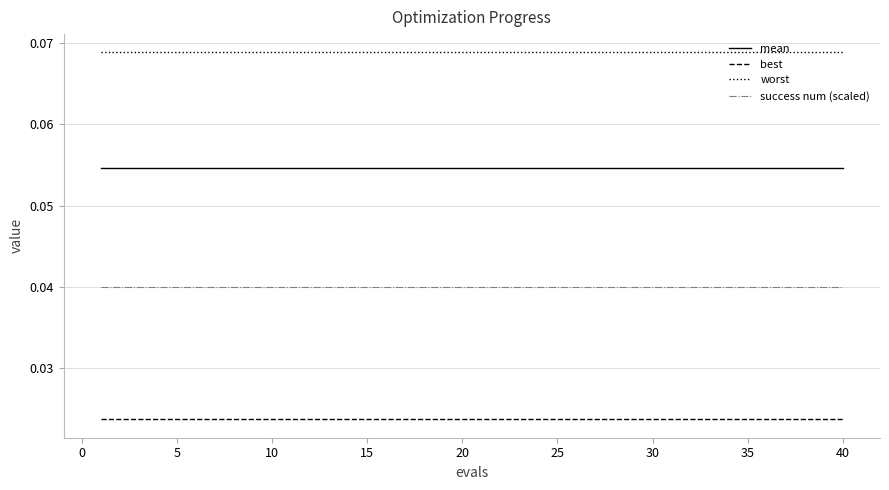

True or false: best and mean intersect in this chart.

False